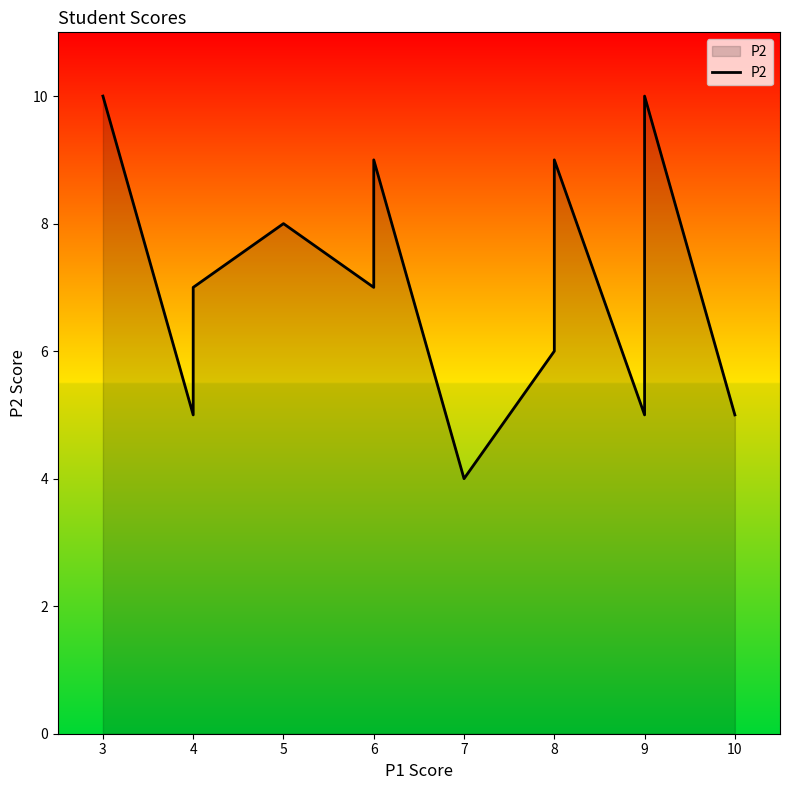

What is the minimum value shown in the chart?

4